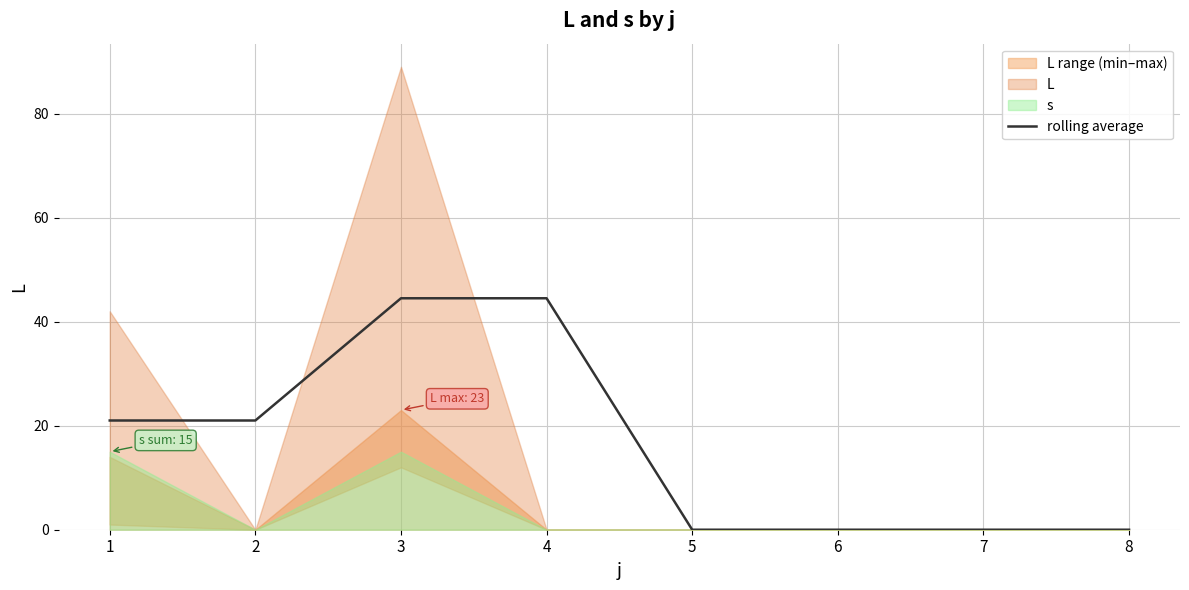

The value at 8 is 0.0. True or false?

True